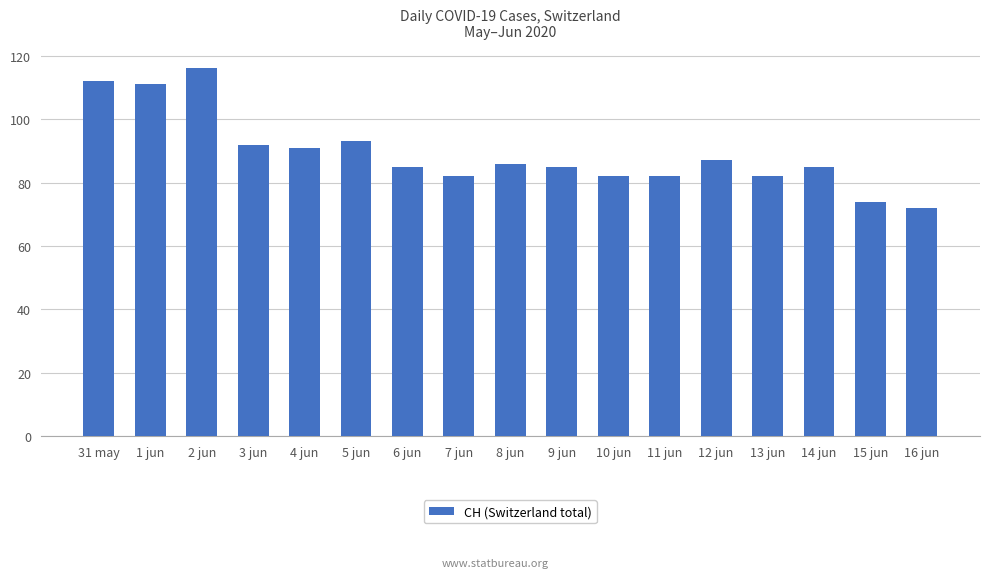

Between 1 jun and 8 jun, which is larger?

1 jun